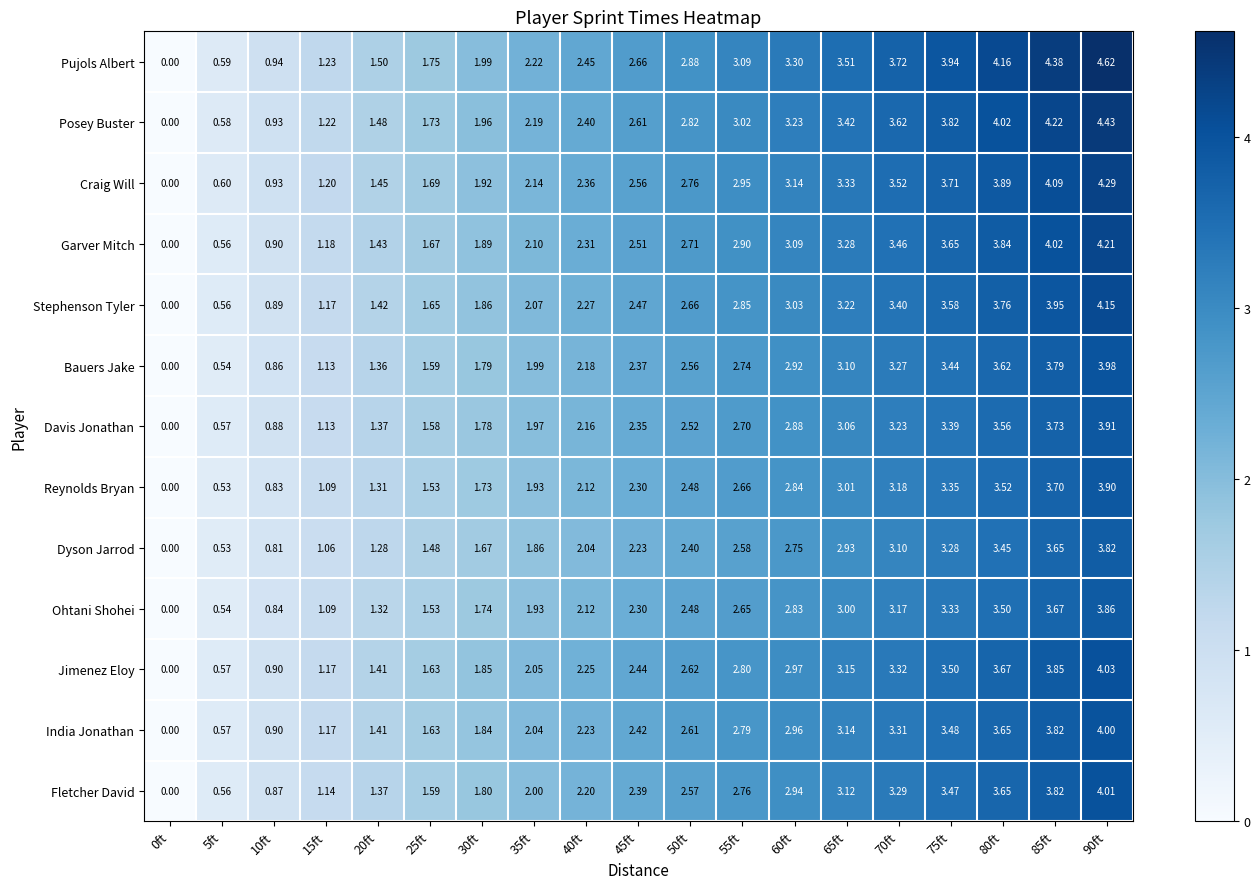

How many distinct data groups are displayed?

13